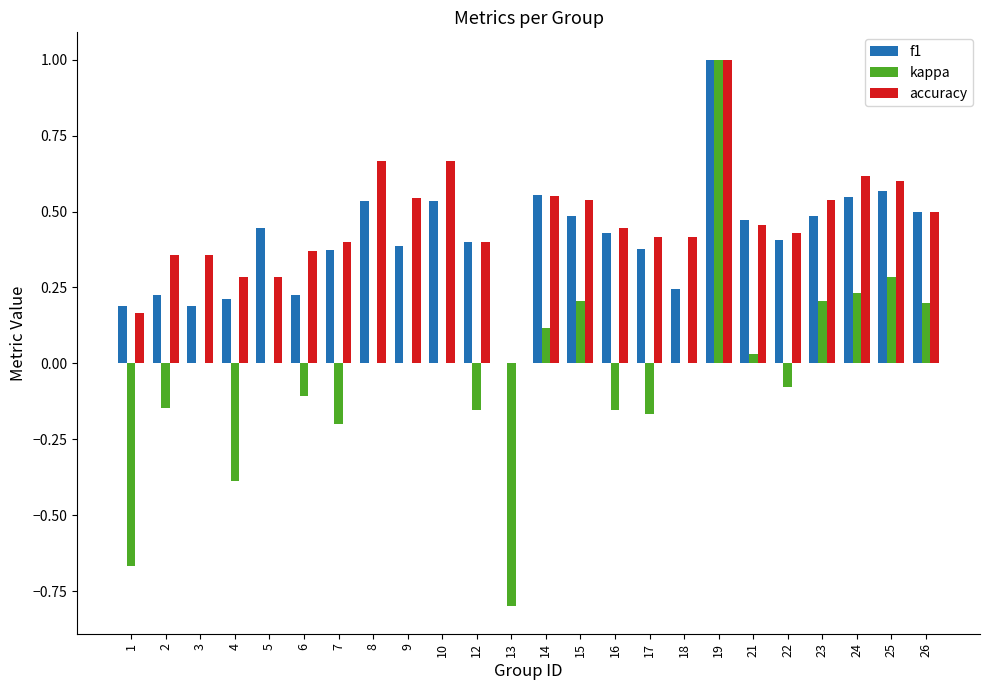

What is the sum of all accuracy values?

11.0